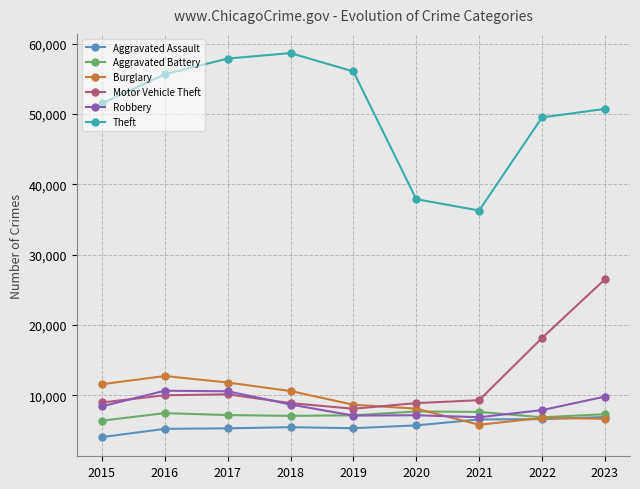

What is the minimum value for Motor Vehicle Theft?

8086